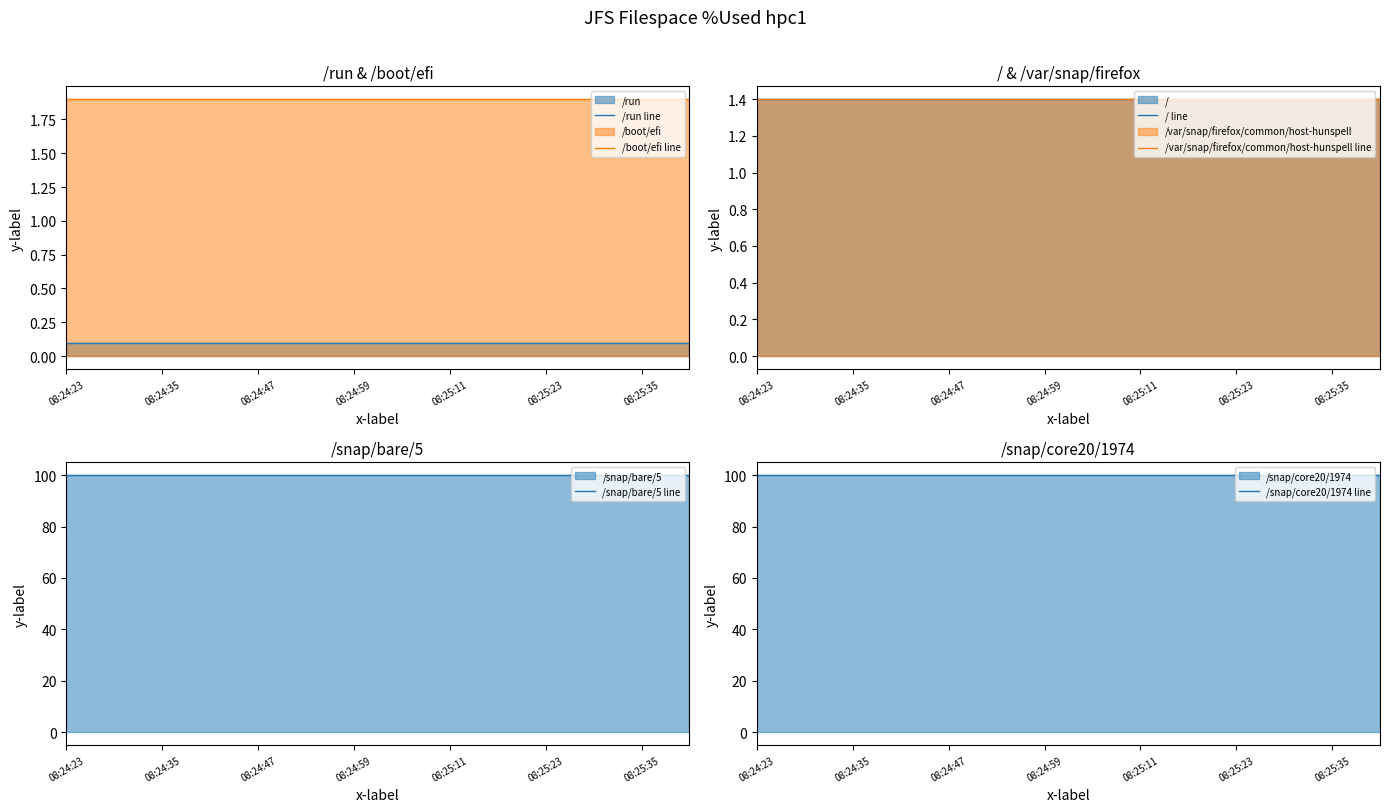

True or false: /run line and /boot/efi line cross at least once.

False